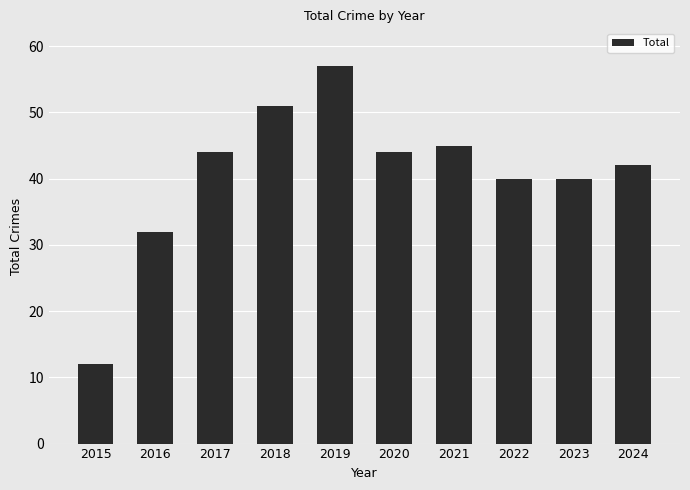

Read the value at 2021, to the nearest 5.

45